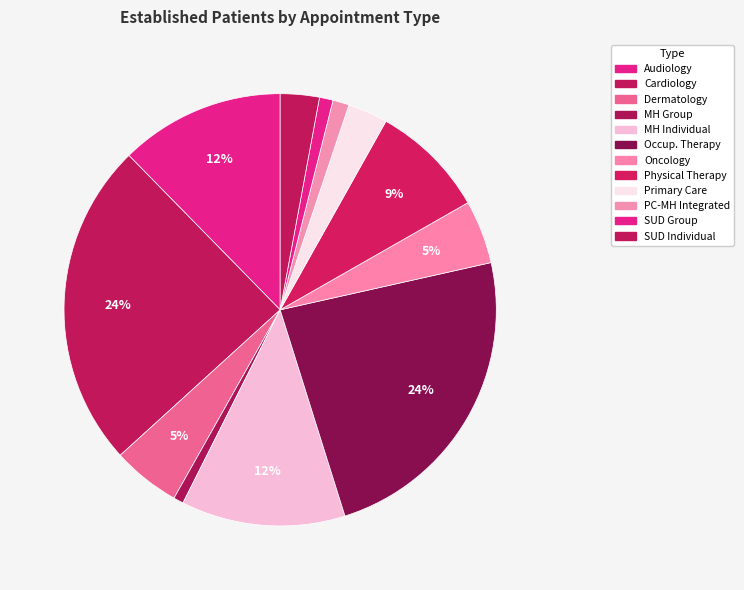

What is the largest slice in the pie chart?

CARDIOLOGY